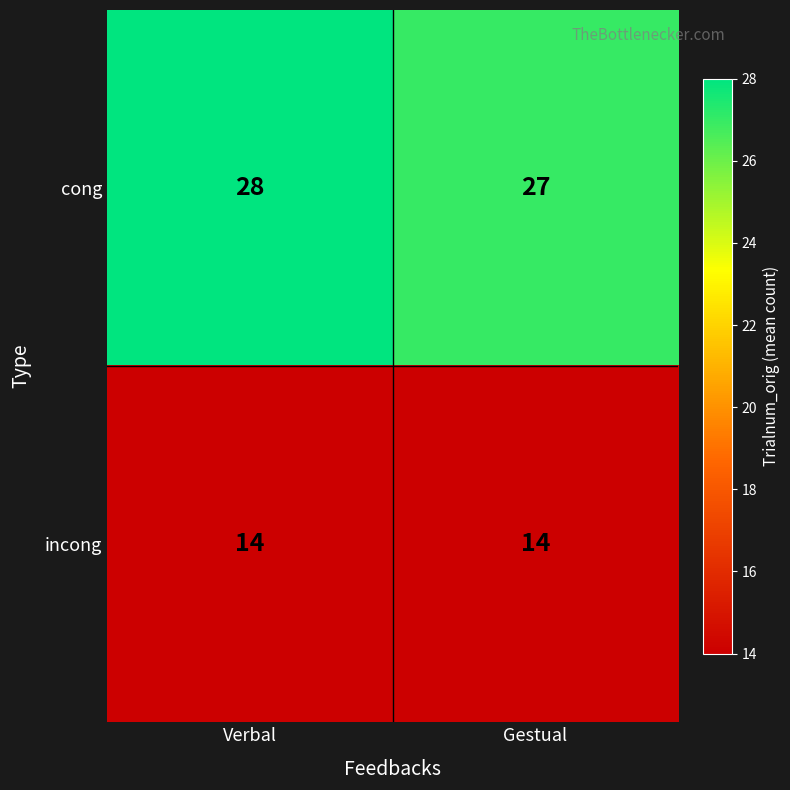

Is it true that incong equals 3 at Verbal?

False